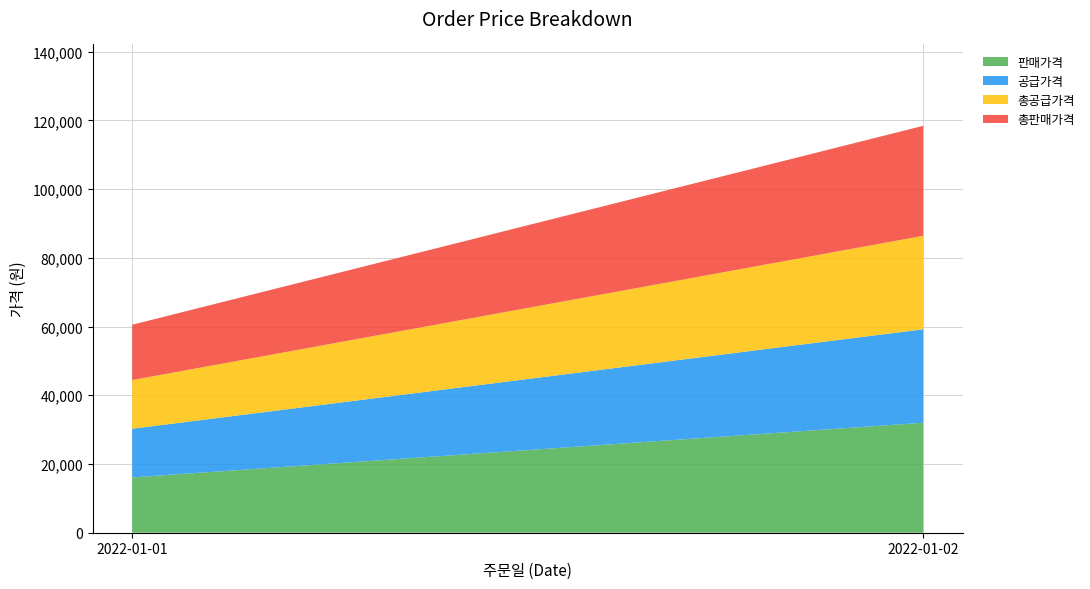

Reading left to right, extract all data points from this chart.

판매가격: 2022-01-01=16100	2022-01-02=32000
공급가격: 2022-01-01=14160	2022-01-02=27200
총공급가격: 2022-01-01=14160	2022-01-02=27200
총판매가격: 2022-01-01=16100	2022-01-02=32000